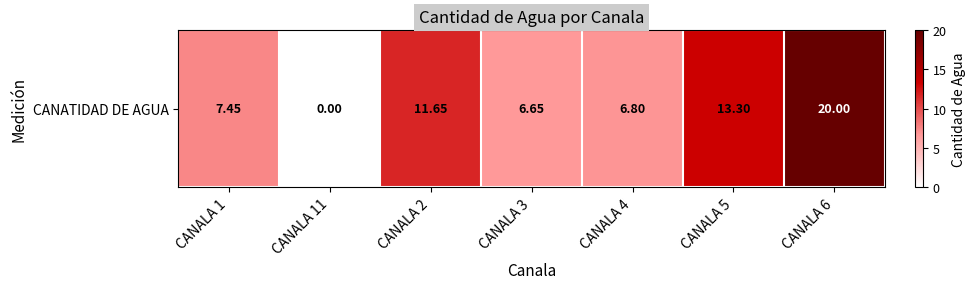

The chart shows a value of 6.7 at CANALA 3. True or false?

True